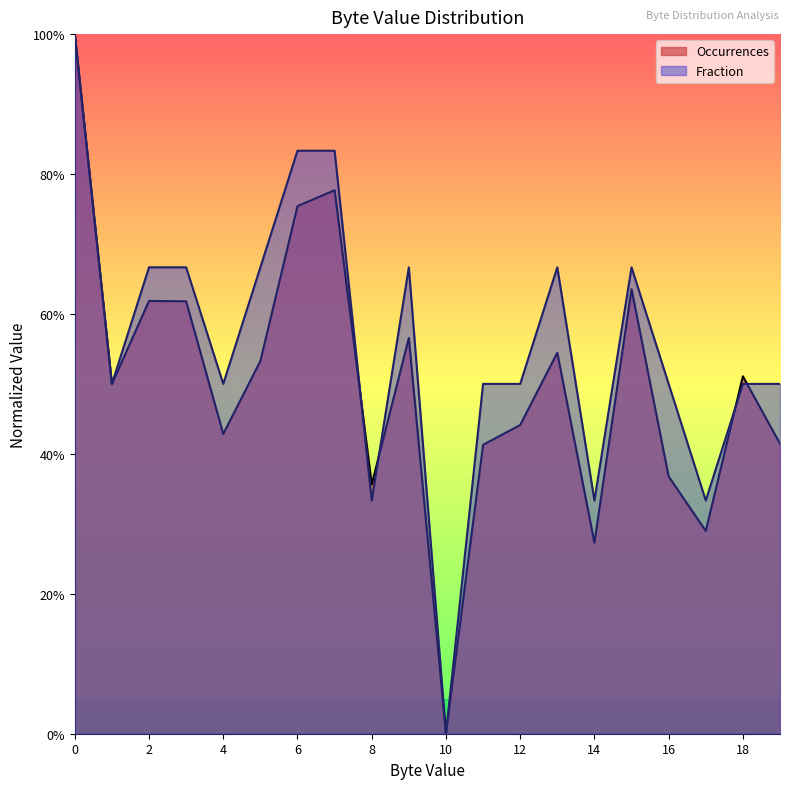

Does the chart display data point markers on the line(s)?

No